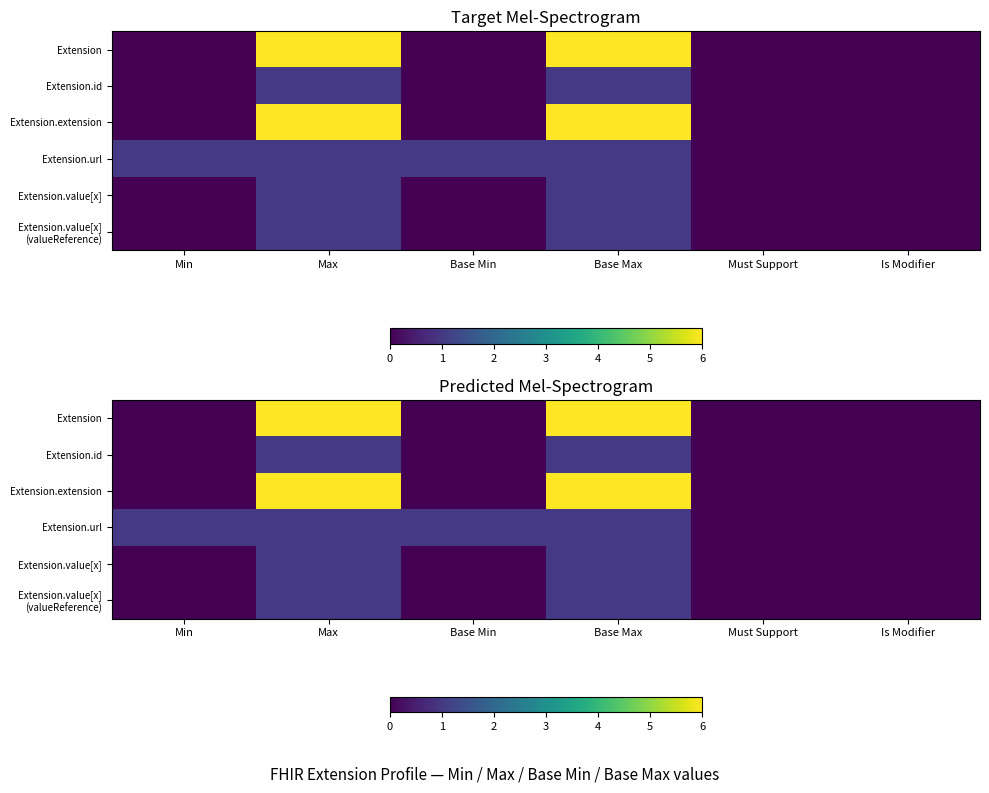

Between Base Min and Base Max, which series saw the biggest shift?

Extension